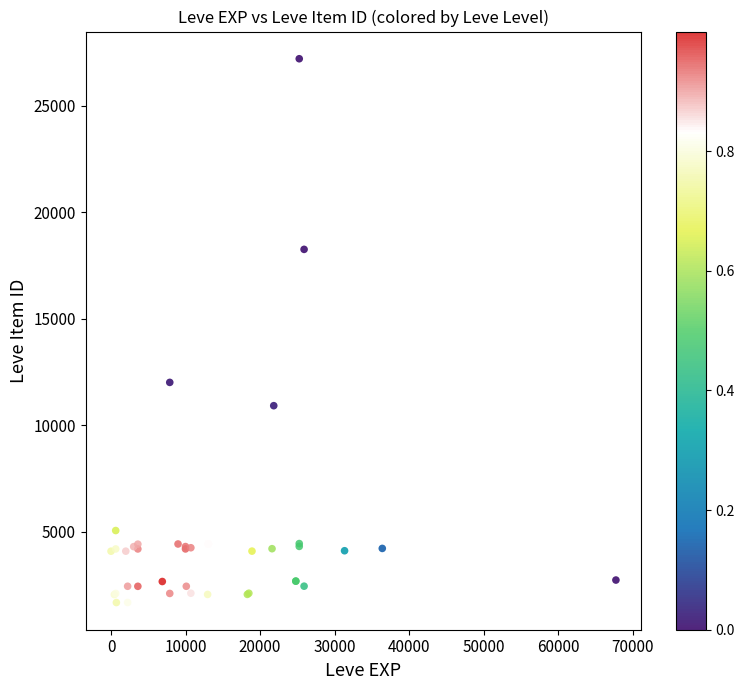

What Y value in the scatter plot is closest to 14448?

12018